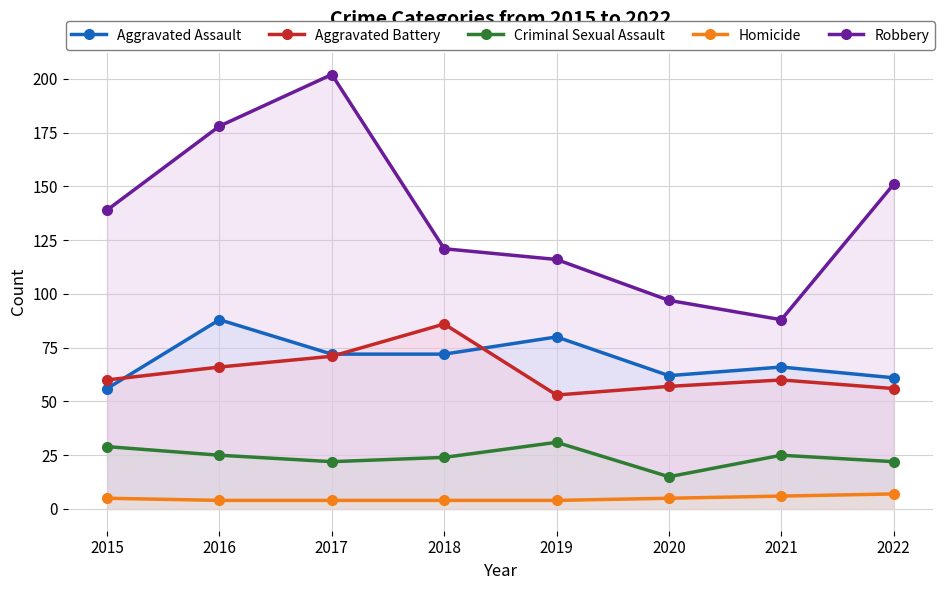

Which series changed the most between 2018 and 2022?

Aggravated Battery